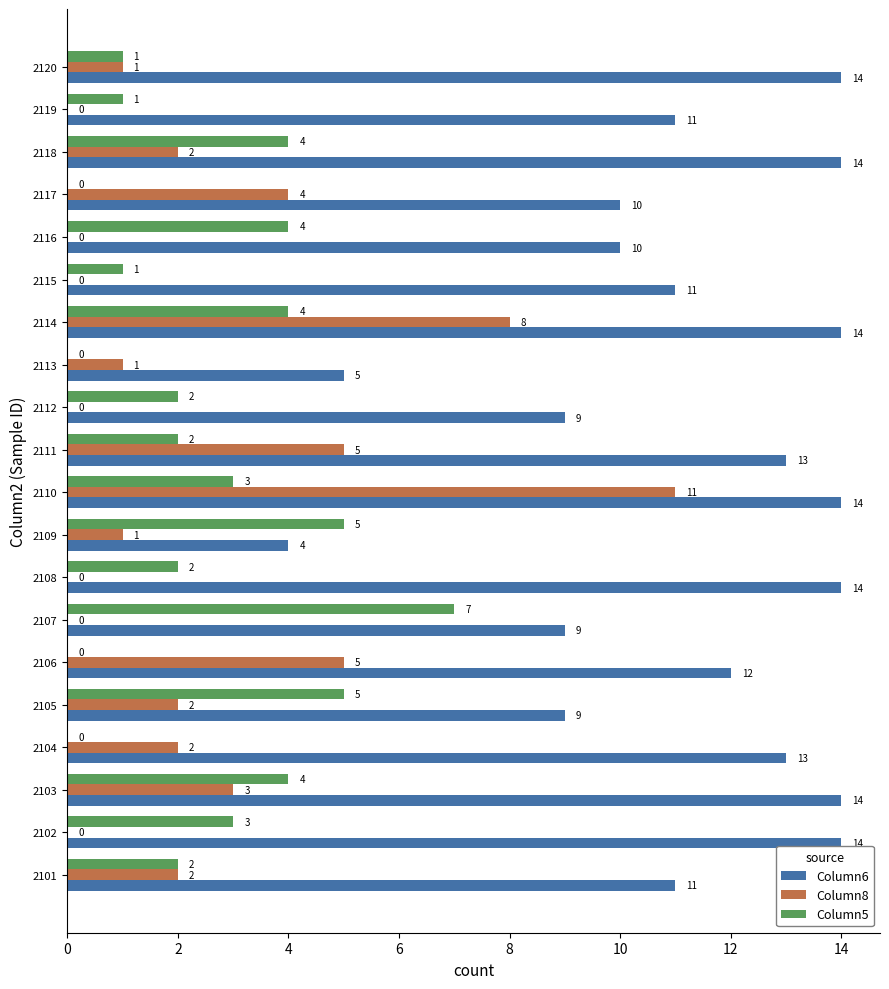

Between 2108 and 2115, which series saw the biggest shift?

Column6